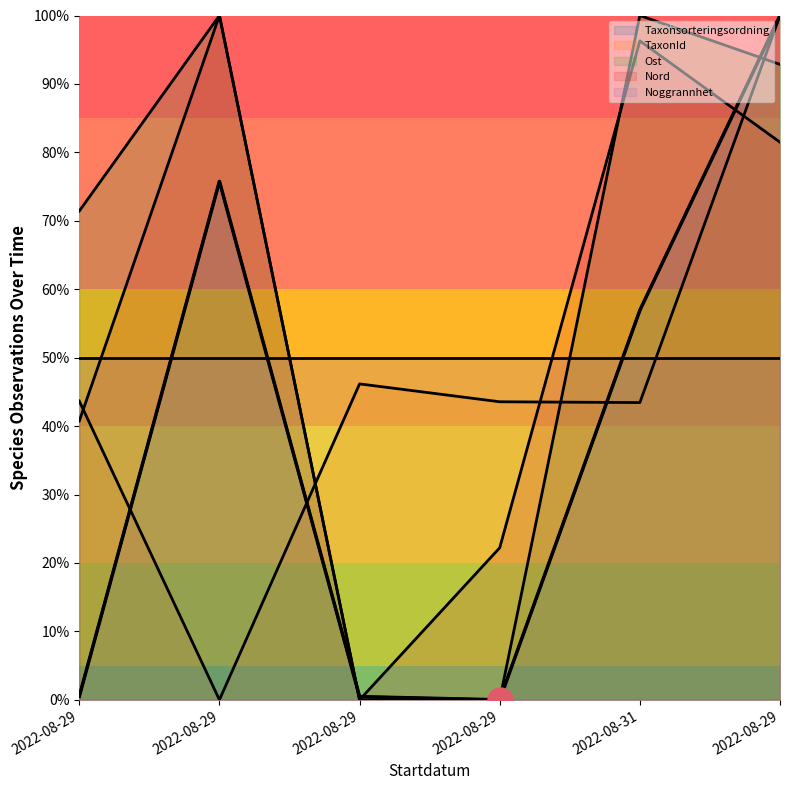

What is the difference between the second highest and minimum values in the Ost series?

100.0